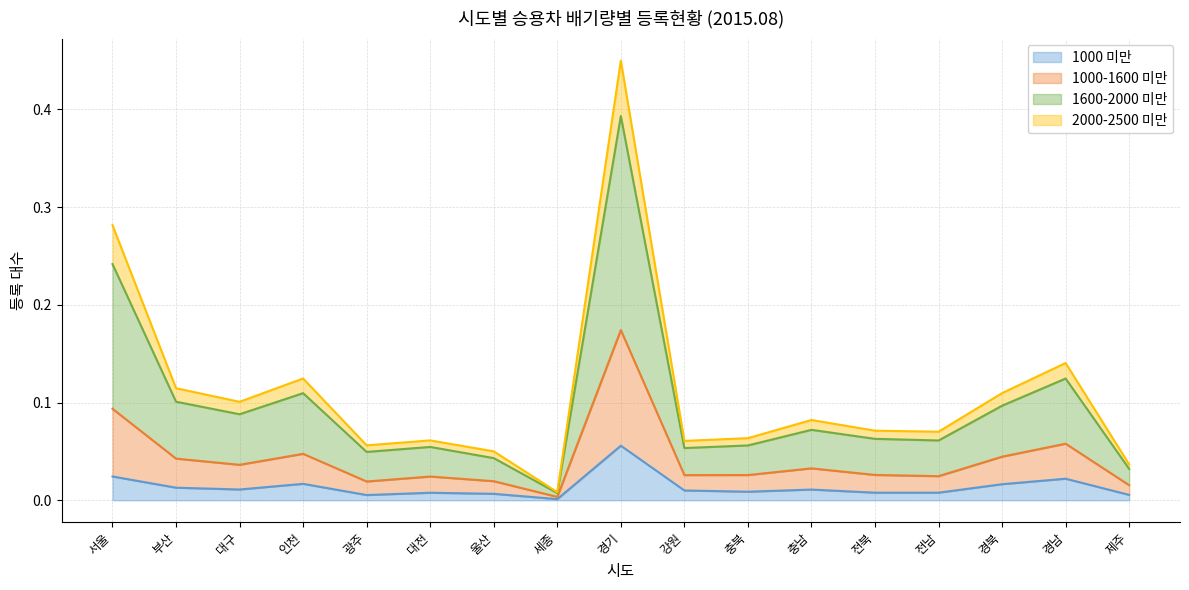

Does the chart display data point markers on the line(s)?

No